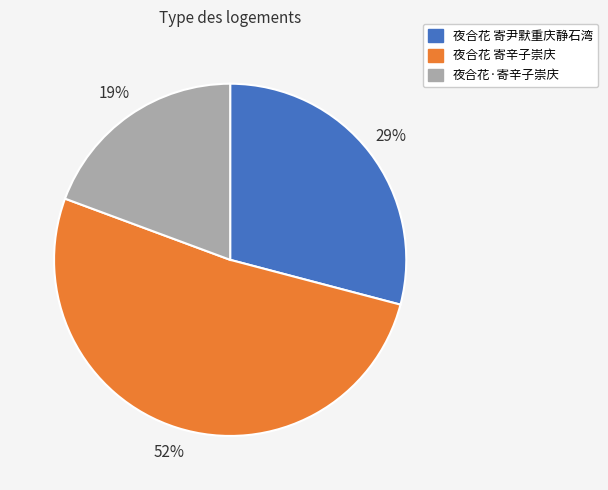

How many segments does this pie chart have?

3